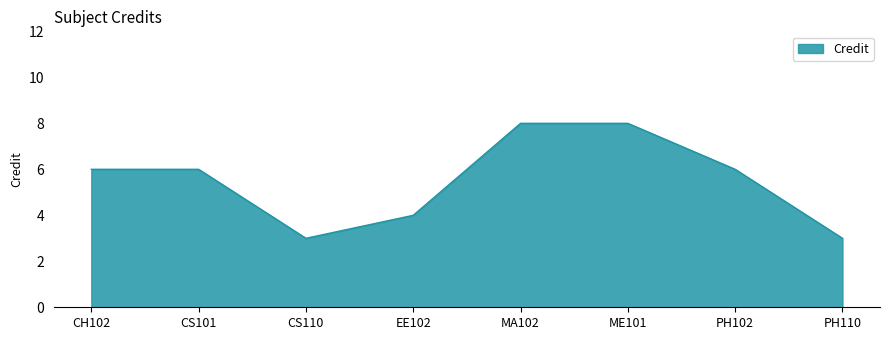

How many categories are shown in the chart?

8